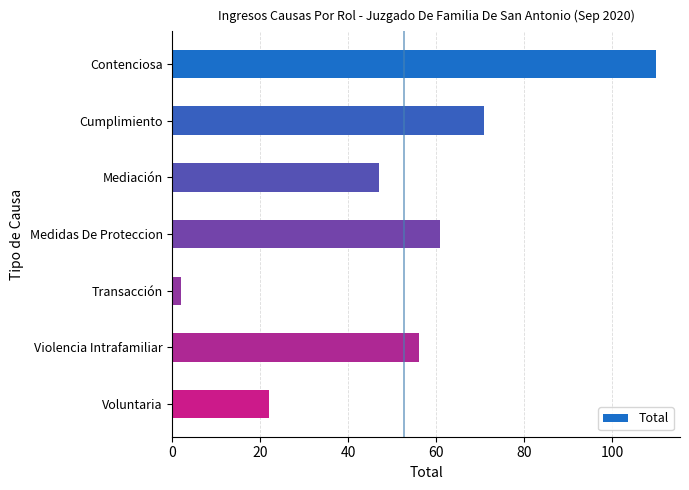

Is it true that the value at Cumplimiento is 71?

True